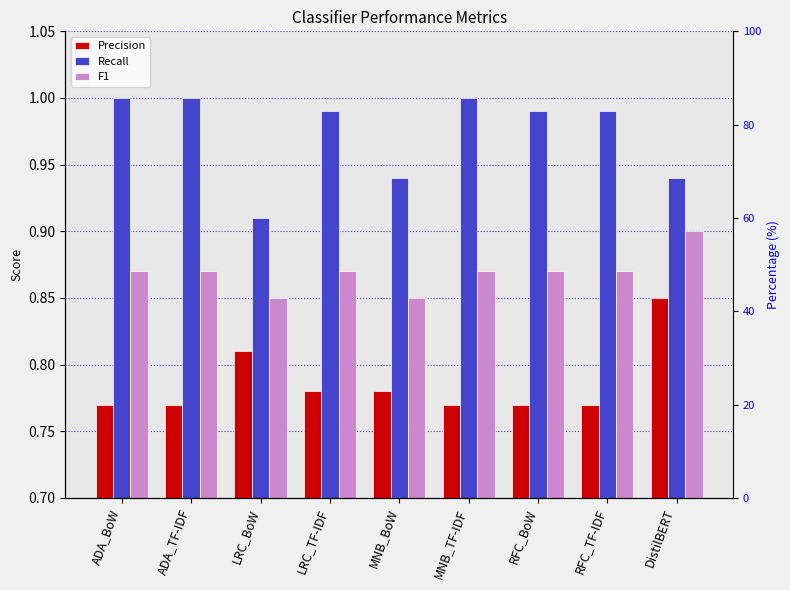

At how many categories does at least one series exceed 0?

9